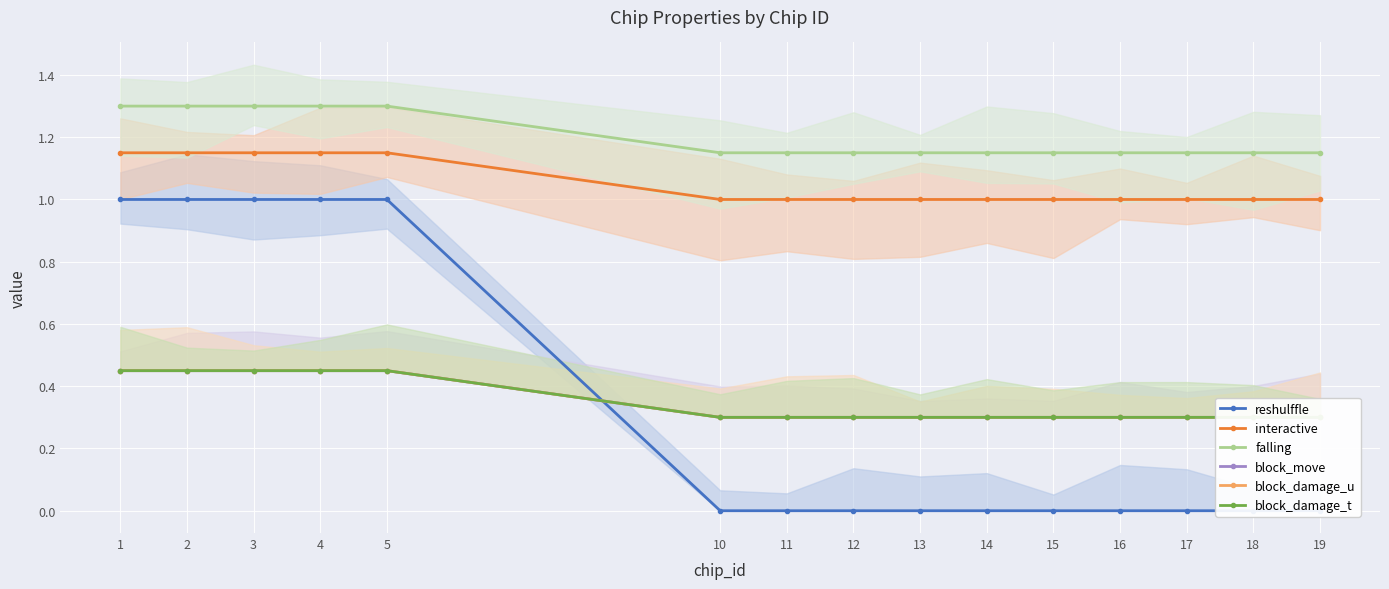

True or false: block_damage_u and falling cross at least once.

False